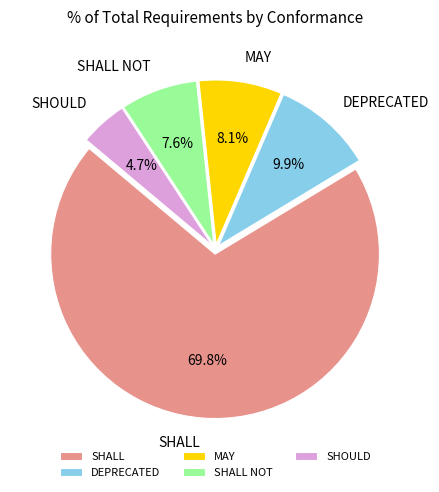

What is the majority slice?

SHALL